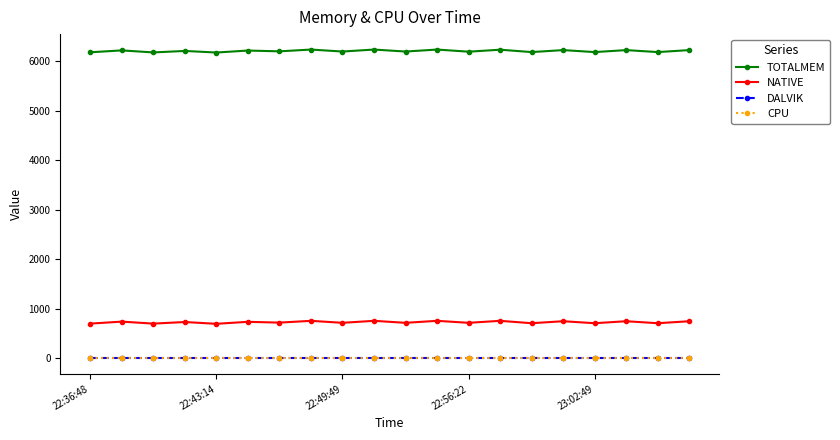

Is this an area chart (filled region under the line)?

No